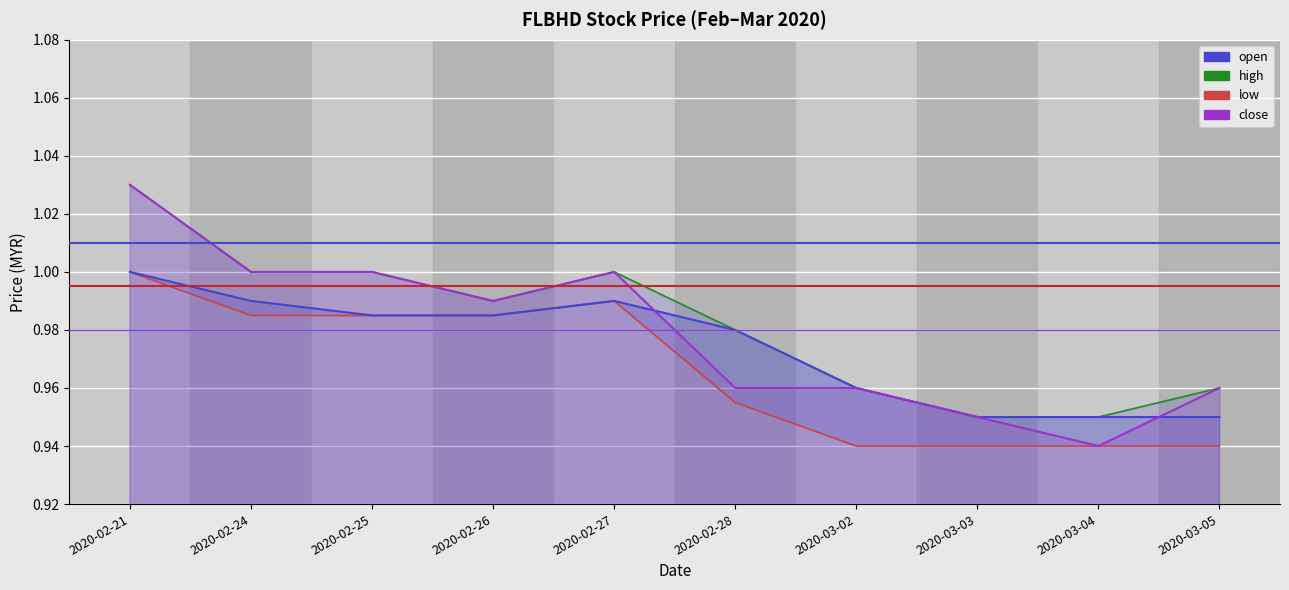

Read the close value at 2020-03-05.

1.0